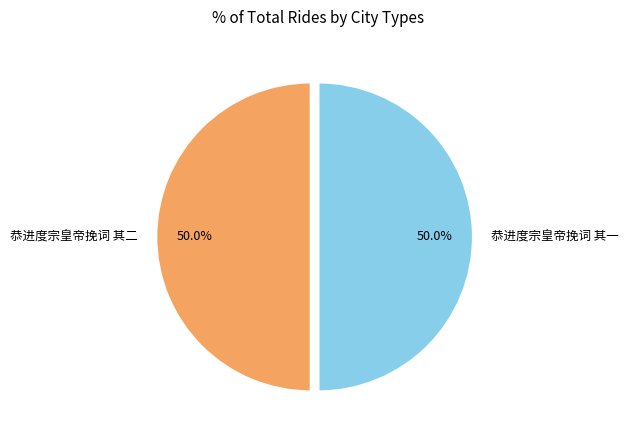

What is the ratio of the value at 恭进度宗皇帝挽词 其二 to the value at 恭进度宗皇帝挽词 其一?

1.0